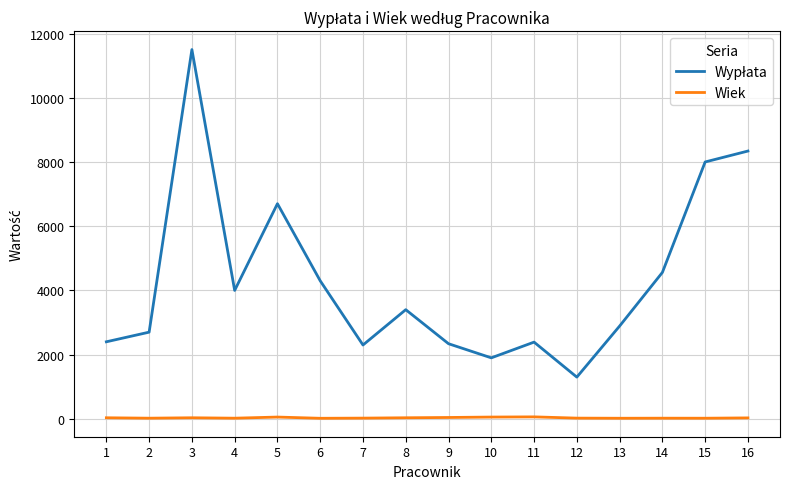

Does the chart have visible grid lines?

Yes